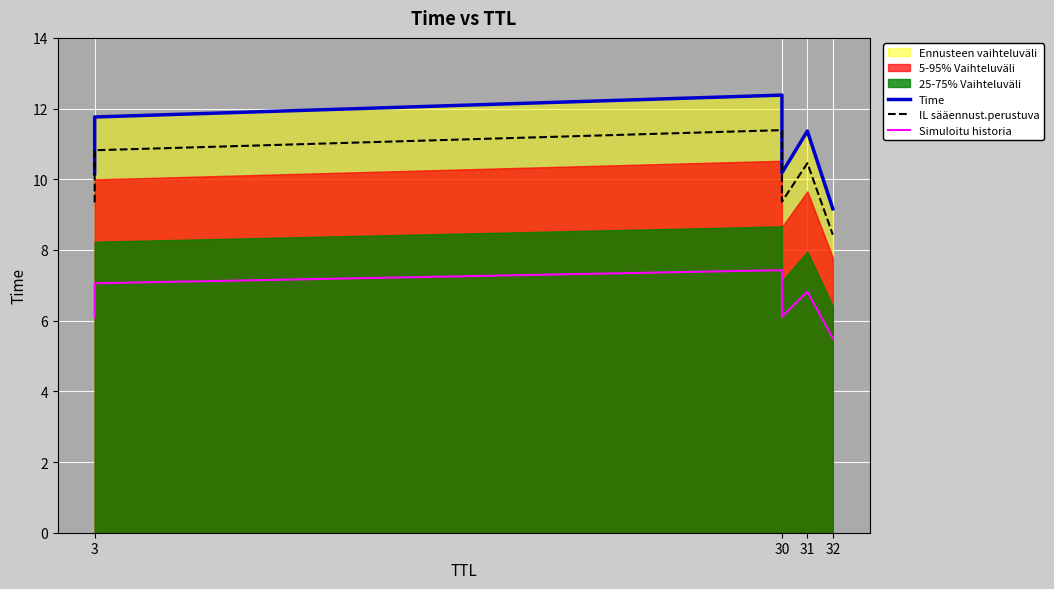

Rank the series by their average value, from lowest to highest.

Simuloitu historia, IL sääennust.perustuva, Time